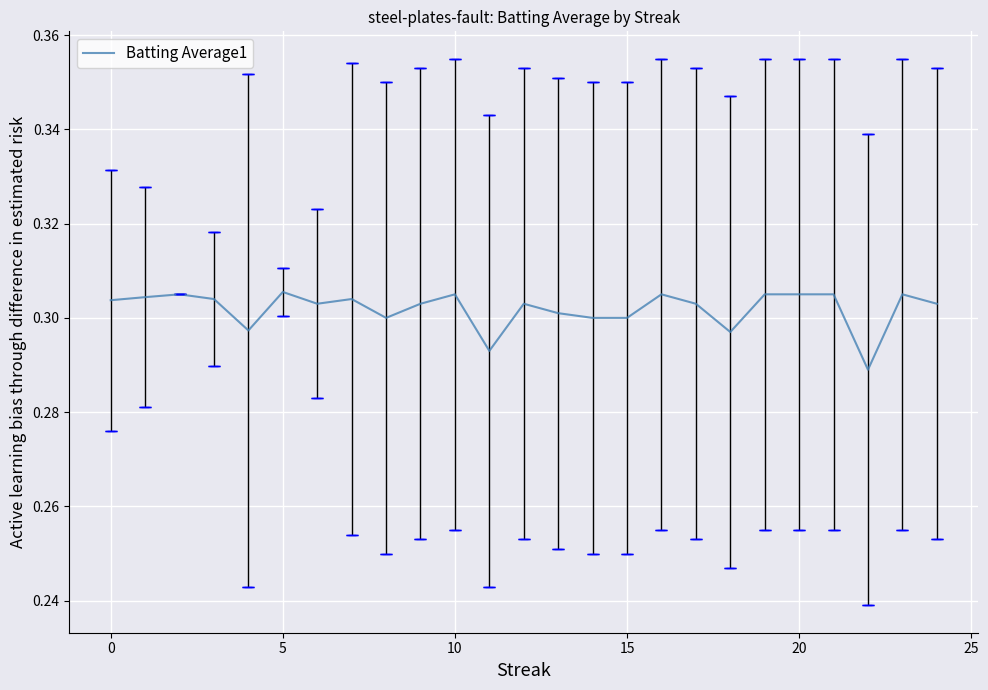

Does the chart display data point markers on the line(s)?

No